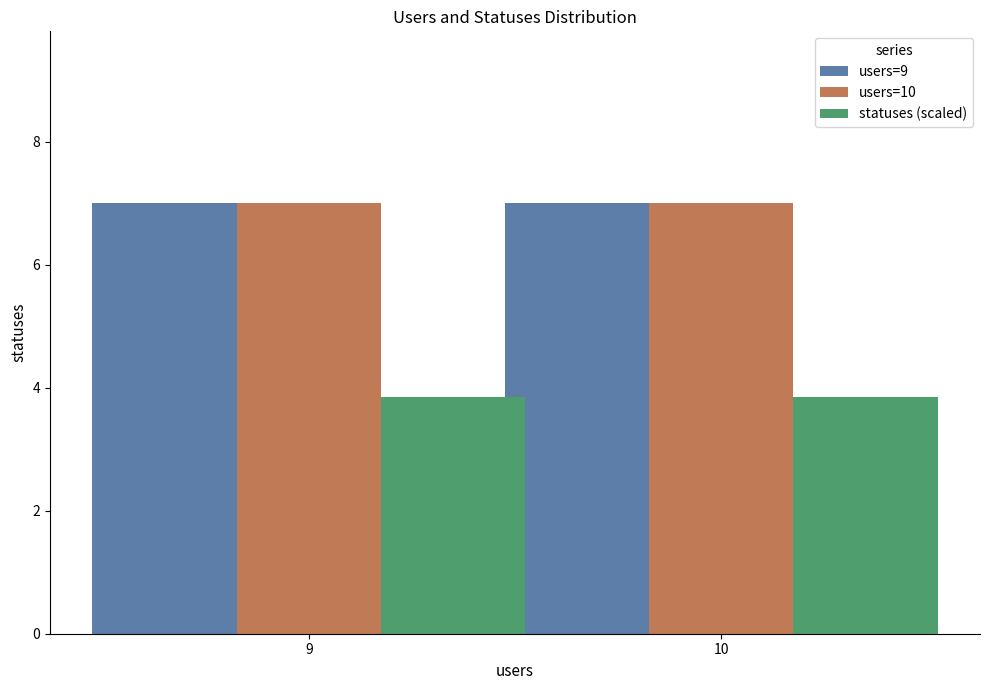

What is the average value of the users=10 series?

7.0